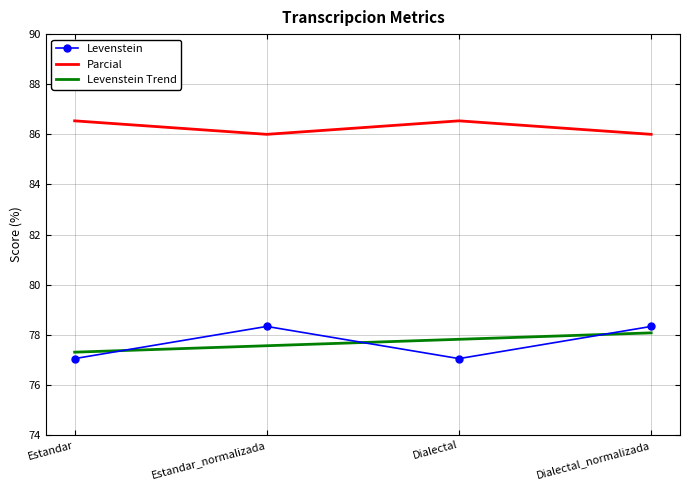

Reading left to right, what are all the values shown in this chart?

Levenstein: Estandar=77.0	Estandar_normalizada=78.3	Dialectal=77.0	Dialectal_normalizada=78.3
Parcial: Estandar=86.5	Estandar_normalizada=86.0	Dialectal=86.5	Dialectal_normalizada=86.0
Levenstein Trend: Estandar=77.3	Estandar_normalizada=77.6	Dialectal=77.8	Dialectal_normalizada=78.1